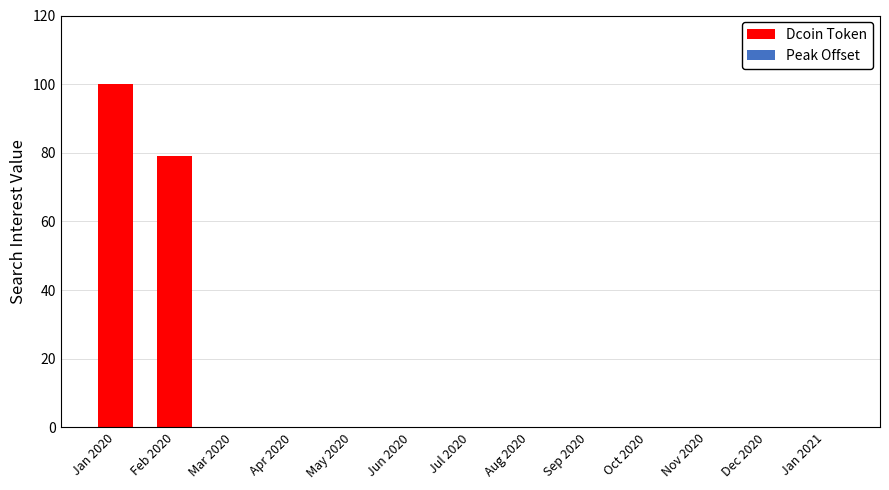

Reading right to left, extract all data points from this chart.

Jan 2021=0	Dec 2020=0	Nov 2020=0	Oct 2020=0	Sep 2020=0	Aug 2020=0	Jul 2020=0	Jun 2020=0	May 2020=0	Apr 2020=0	Mar 2020=0	Feb 2020=79	Jan 2020=100